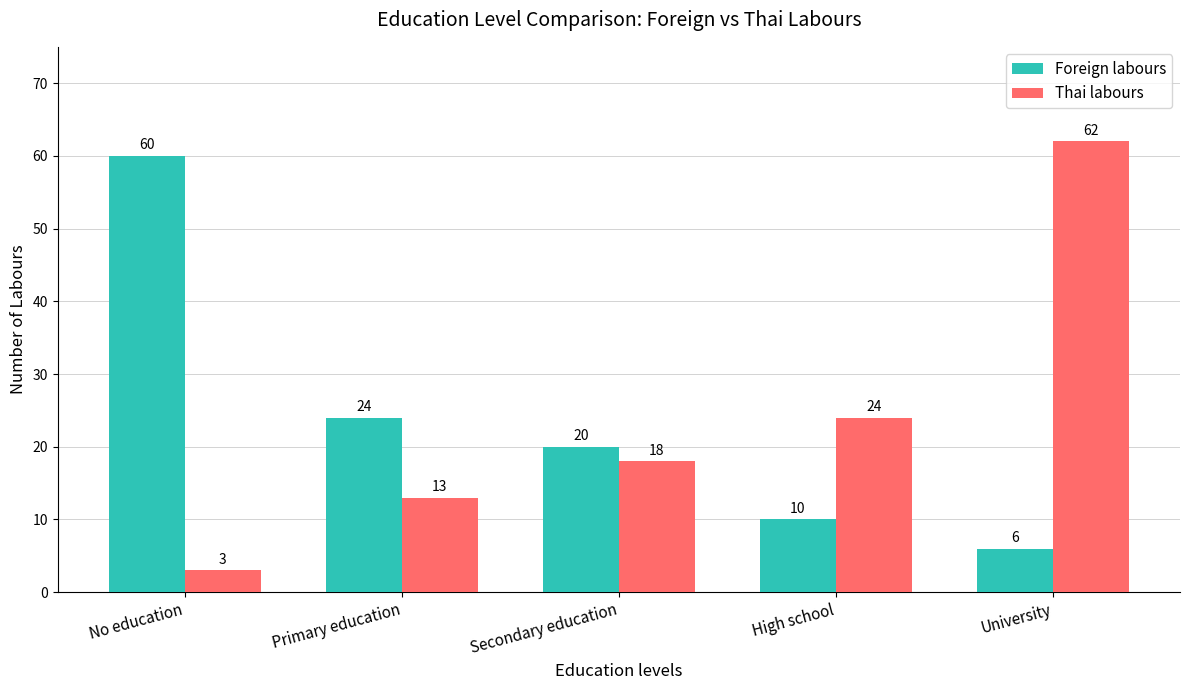

Is it true that Foreign labours equals 24 at Primary education?

True